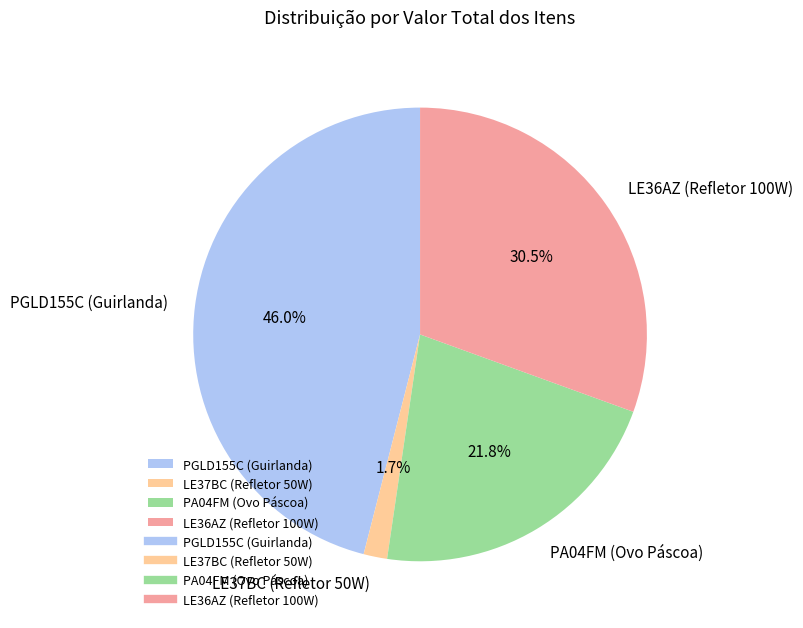

To the nearest percent, what is the difference between the PA04FM (Ovo Páscoa) and LE37BC (Refletor 50W) slice percentages?

20%